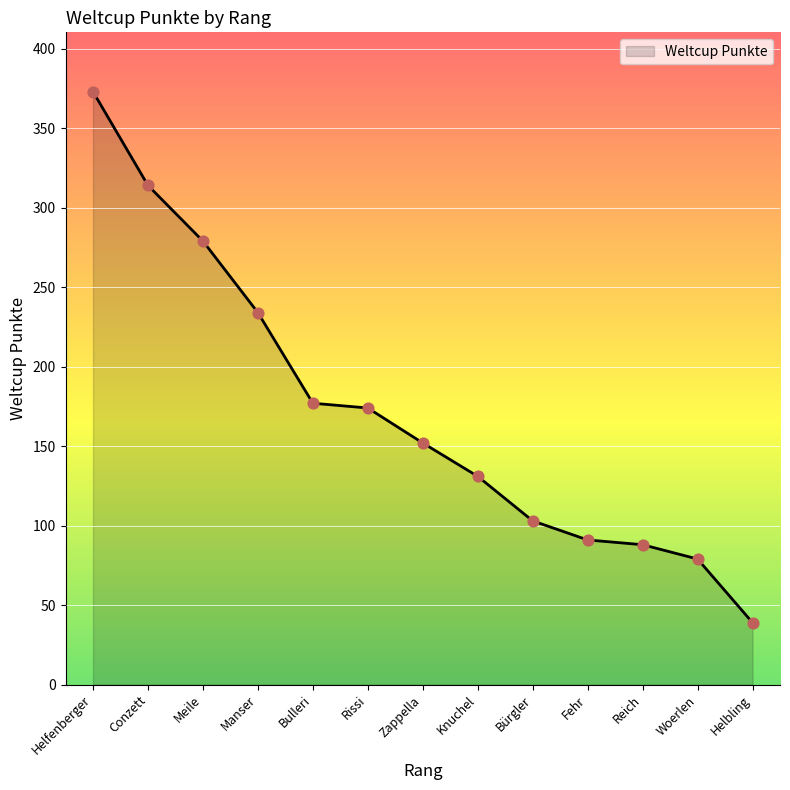

Approximately how many times larger is the value at Reich compared to Fehr?

1.0